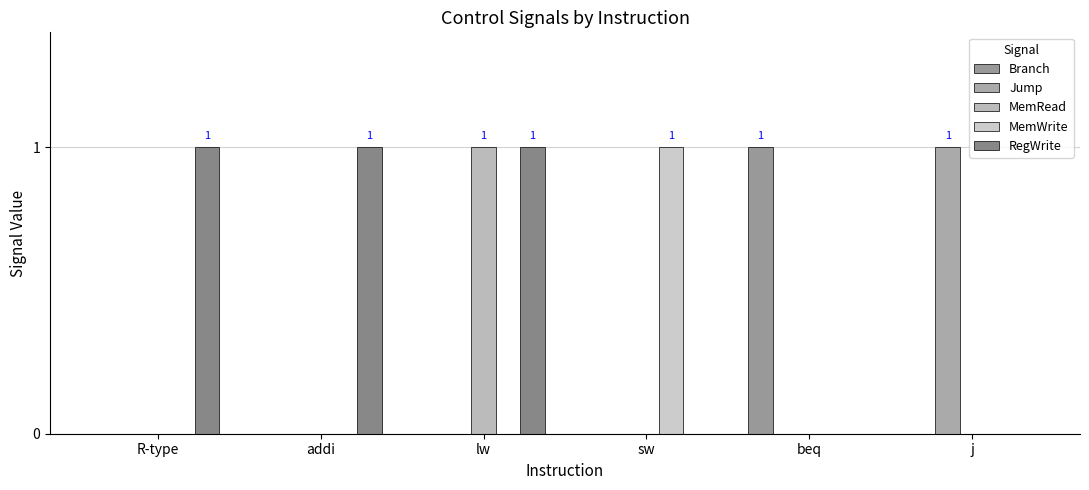

Rank the series by their maximum value, from highest to lowest.

Branch, Jump, MemRead, MemWrite, RegWrite